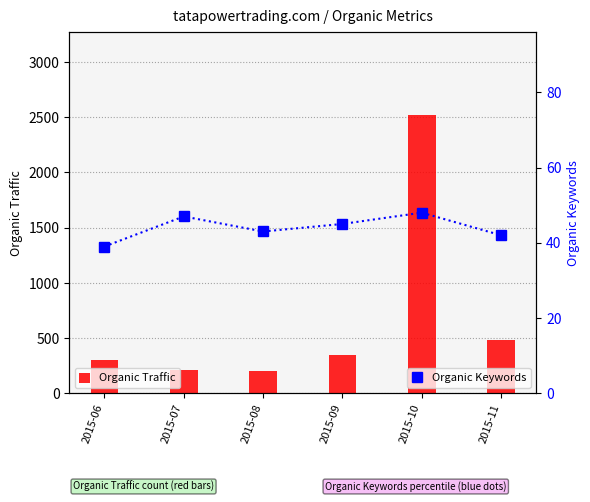

Are the bars horizontal?

No